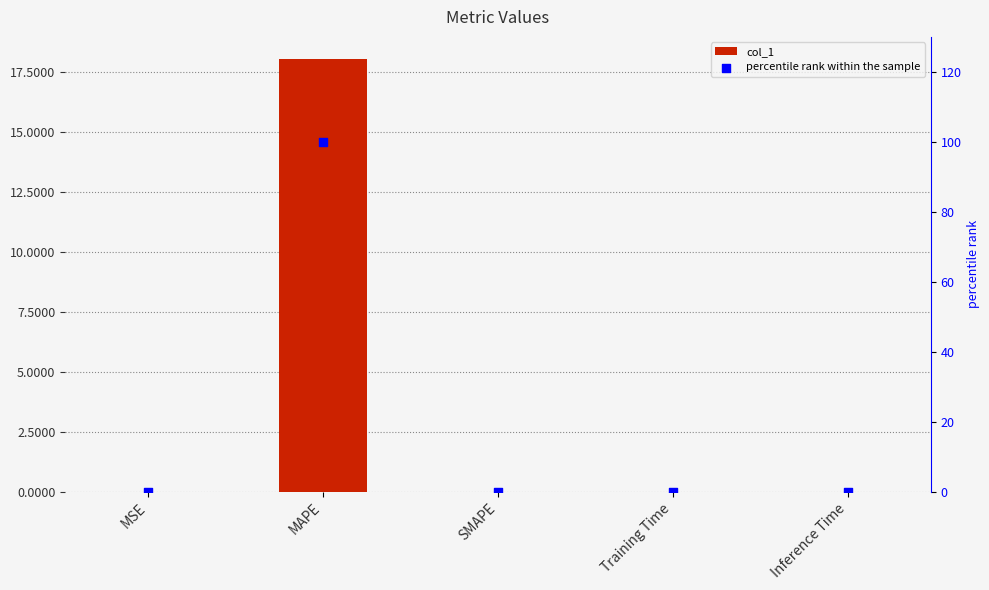

Which series contains the highest Y value?

percentile rank within the sample